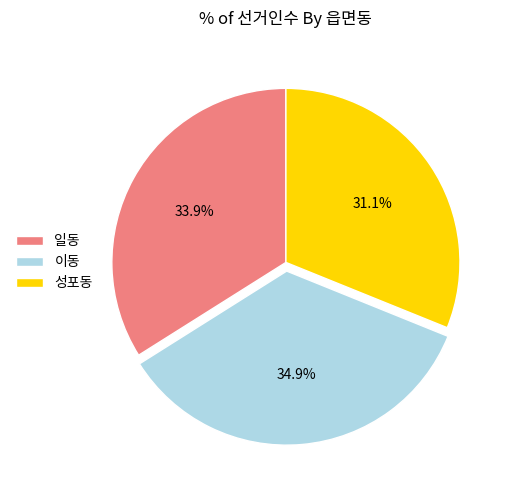

Is there a majority slice in this chart?

No